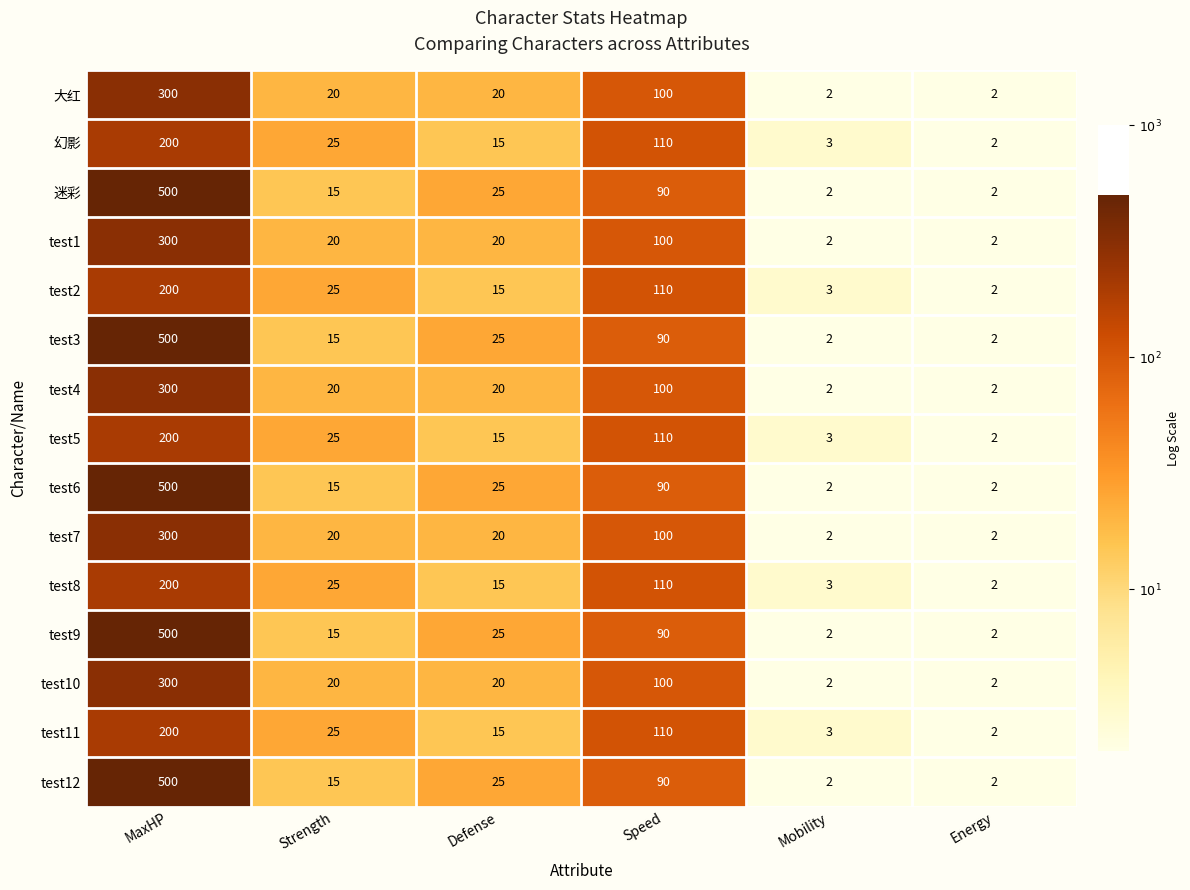

What is the sum of all test6 values?

634